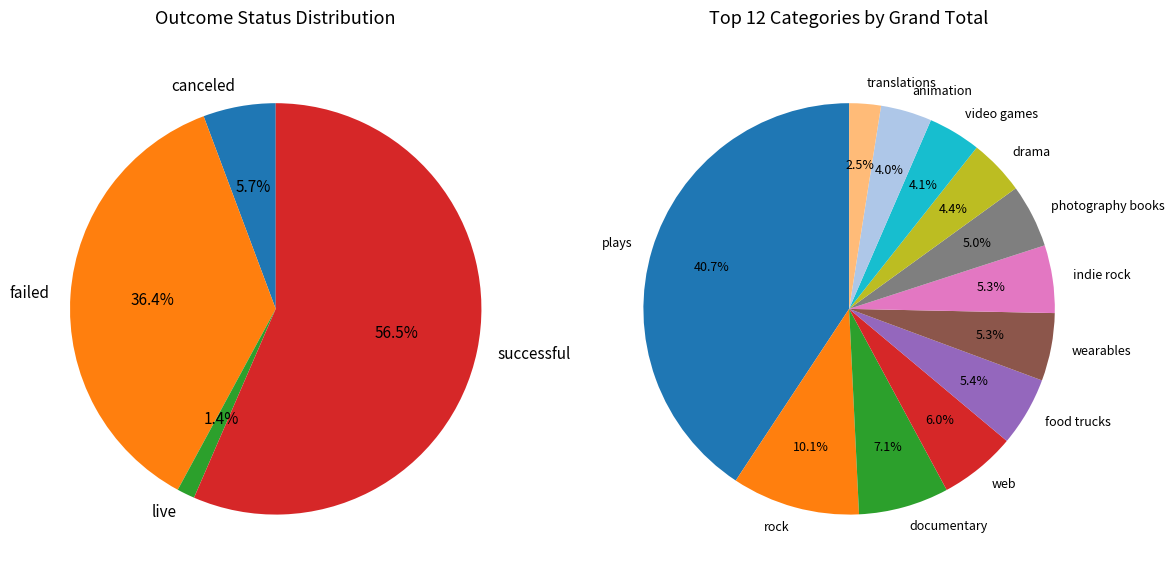

Is mobile games the majority of the pie?

No